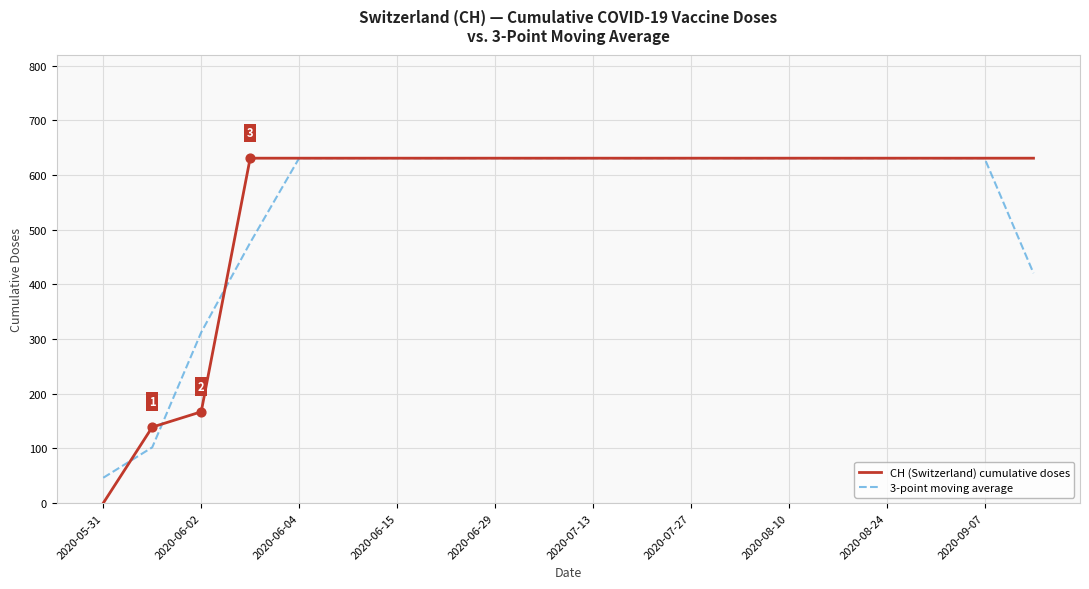

Which series has the widest spread of values?

CH (Switzerland) cumulative doses